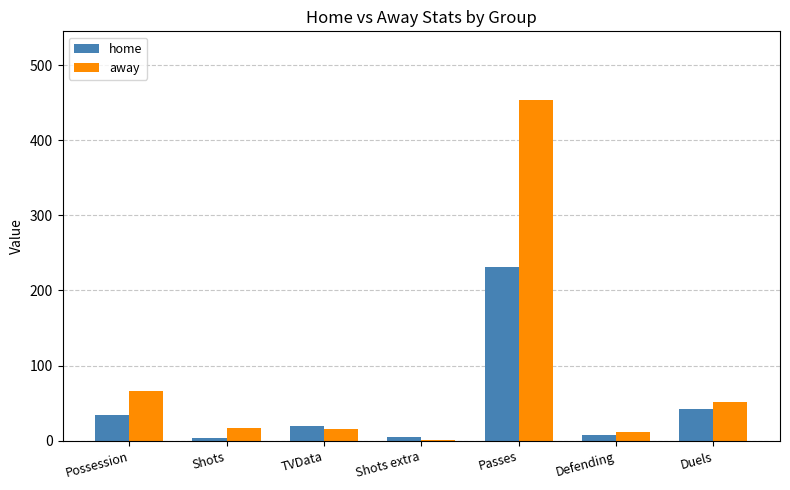

How many distinct data groups are displayed?

2